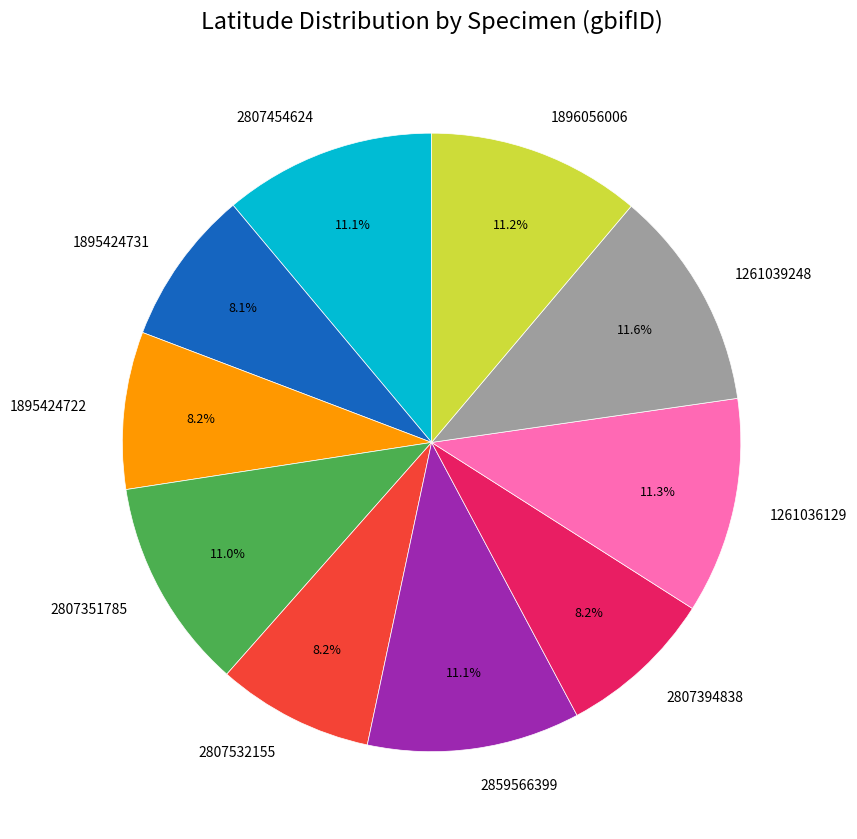

Combined, do 2859566399 and 2807351785 account for over 50%?

No